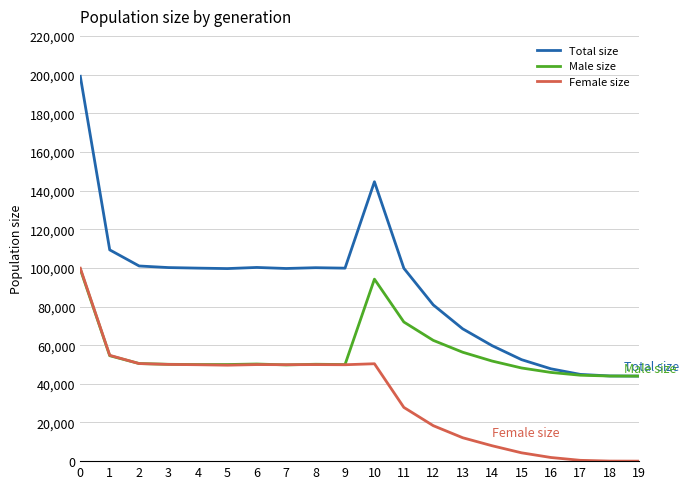

At 12, list the series in order from largest to smallest.

Total size, Male size, Female size